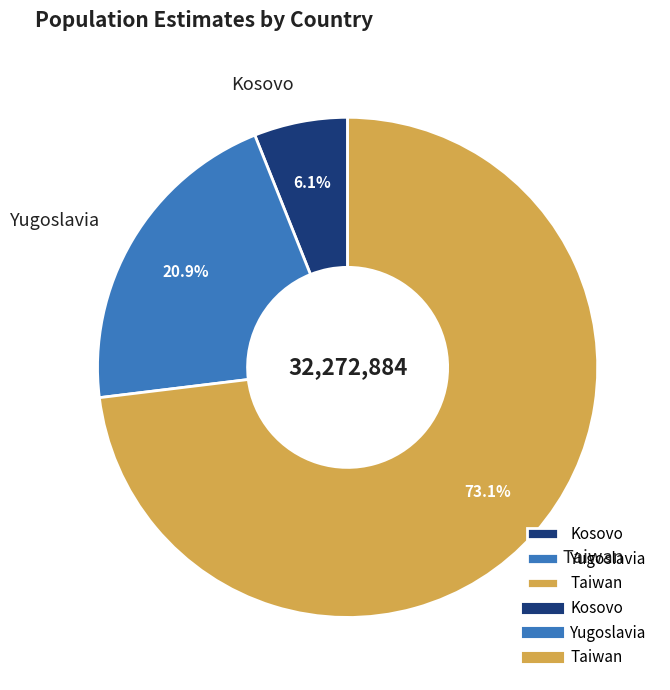

To the nearest percent, what is the average slice percentage?

33%